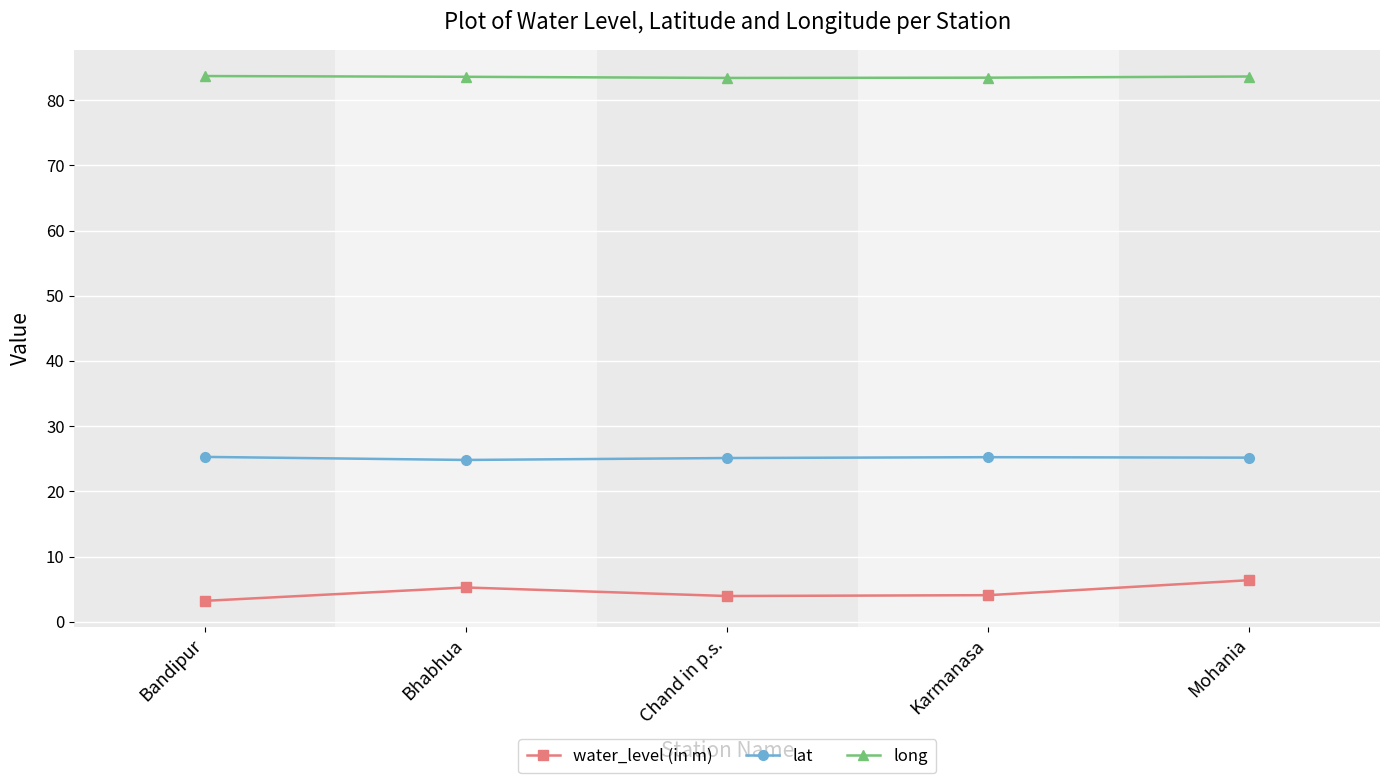

What is the difference between the second highest and minimum values in the long series?

0.2